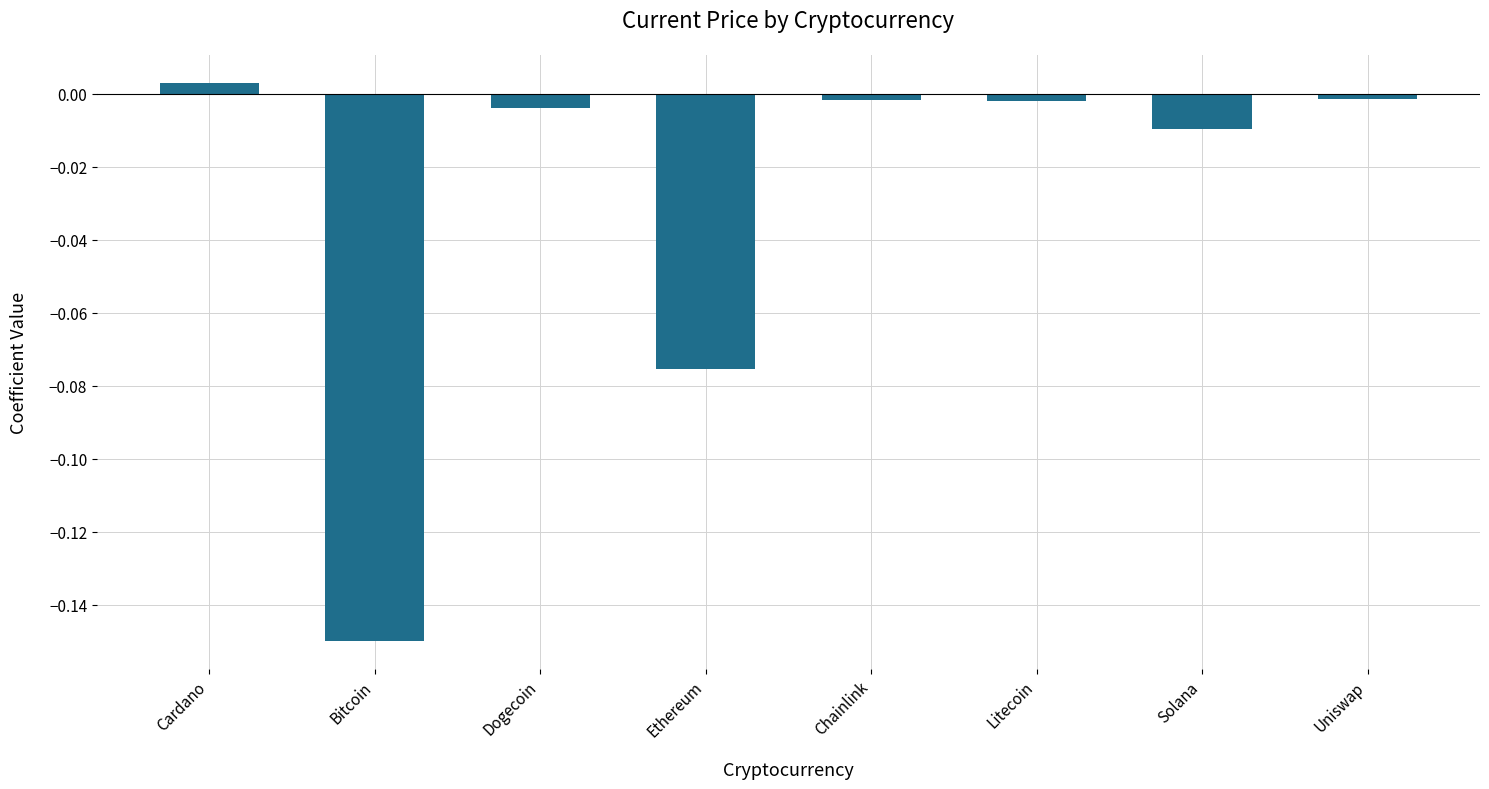

What is the label of the 5th bar from the right?

Ethereum